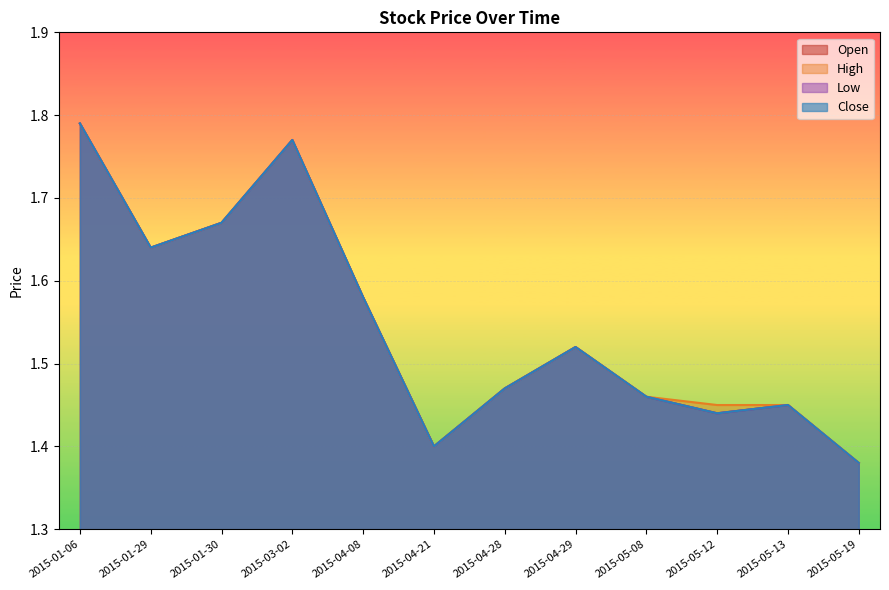

Is it true that Open equals 1.1 at 2015-03-02?

False